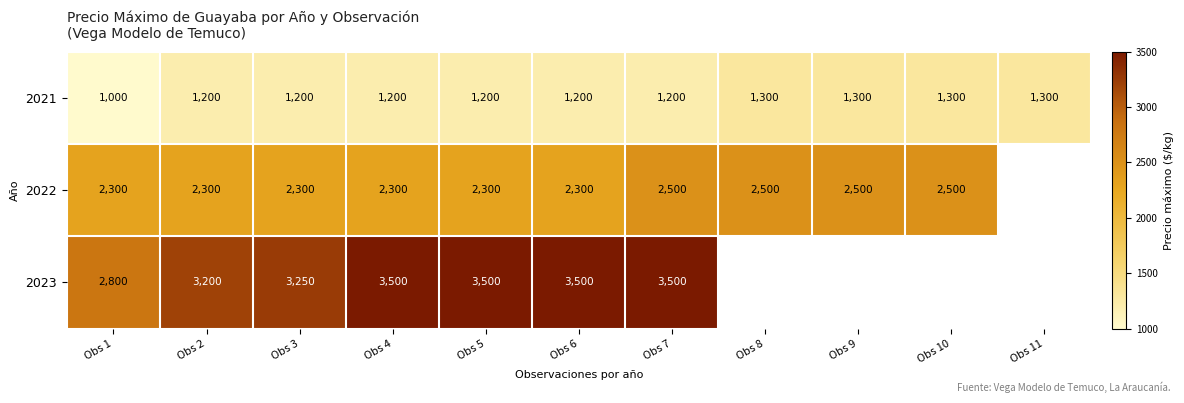

How many 2021 values are between 1200 and 1300?

10